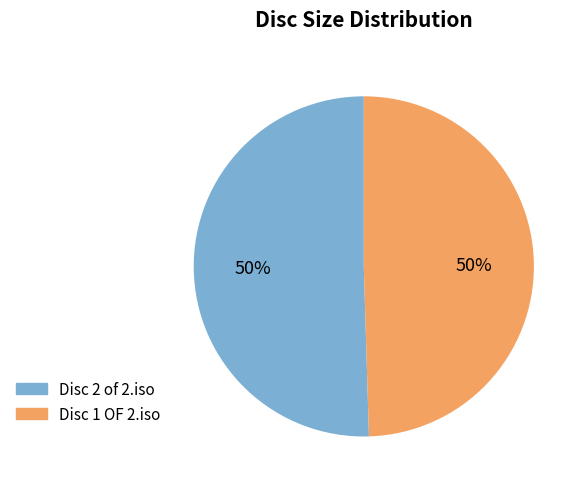

The Disc 1 OF 2.iso slice represents 43% of the pie. True or false?

False